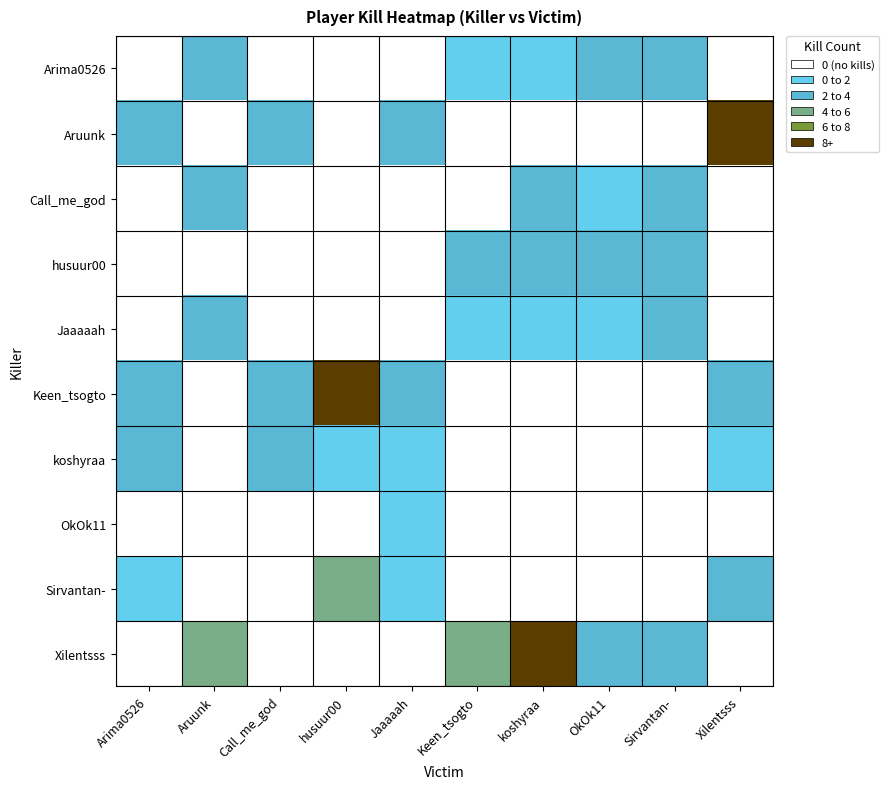

Reading left to right, list all the values displayed in this chart.

Arima0526: Arima0526=0	Aruunk=5	Call_me_god=0	husuur00=0	Jaaaaah=0	Keen_tsogto=3	koshyraa=3	OkOk11=4	Sirvantan-=5	Xilentsss=0
Aruunk: Arima0526=4	Aruunk=0	Call_me_god=5	husuur00=1	Jaaaaah=5	Keen_tsogto=0	koshyraa=0	OkOk11=0	Sirvantan-=0	Xilentsss=8
Call_me_god: Arima0526=0	Aruunk=4	Call_me_god=0	husuur00=0	Jaaaaah=0	Keen_tsogto=1	koshyraa=4	OkOk11=3	Sirvantan-=5	Xilentsss=0
husuur00: Arima0526=0	Aruunk=0	Call_me_god=0	husuur00=0	Jaaaaah=0	Keen_tsogto=4	koshyraa=5	OkOk11=4	Sirvantan-=4	Xilentsss=0
Jaaaaah: Arima0526=0	Aruunk=5	Call_me_god=0	husuur00=0	Jaaaaah=0	Keen_tsogto=3	koshyraa=3	OkOk11=3	Sirvantan-=4	Xilentsss=0
Keen_tsogto: Arima0526=5	Aruunk=0	Call_me_god=4	husuur00=8	Jaaaaah=4	Keen_tsogto=0	koshyraa=0	OkOk11=0	Sirvantan-=0	Xilentsss=4
koshyraa: Arima0526=4	Aruunk=0	Call_me_god=4	husuur00=2	Jaaaaah=3	Keen_tsogto=0	koshyraa=0	OkOk11=0	Sirvantan-=0	Xilentsss=3
OkOk11: Arima0526=1	Aruunk=0	Call_me_god=1	husuur00=0	Jaaaaah=2	Keen_tsogto=0	koshyraa=0	OkOk11=0	Sirvantan-=0	Xilentsss=1
Sirvantan-: Arima0526=3	Aruunk=0	Call_me_god=1	husuur00=6	Jaaaaah=2	Keen_tsogto=0	koshyraa=0	OkOk11=0	Sirvantan-=0	Xilentsss=4
Xilentsss: Arima0526=0	Aruunk=6	Call_me_god=0	husuur00=0	Jaaaaah=0	Keen_tsogto=6	koshyraa=8	OkOk11=5	Sirvantan-=4	Xilentsss=0